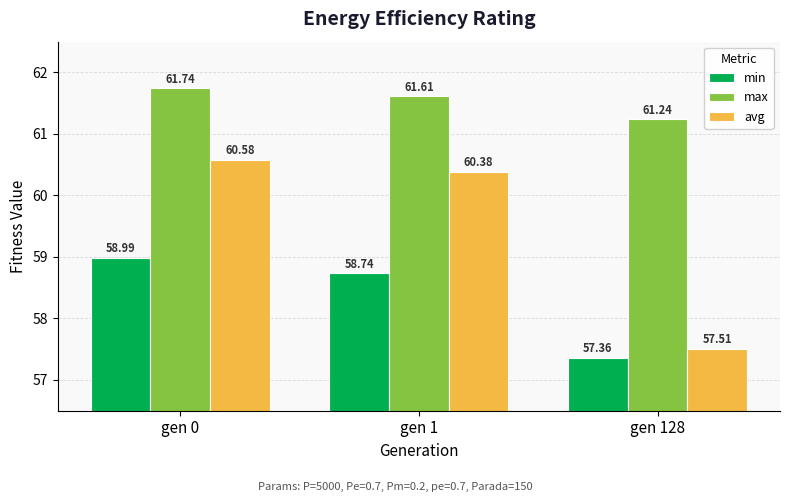

How many categories are shown in the chart?

3